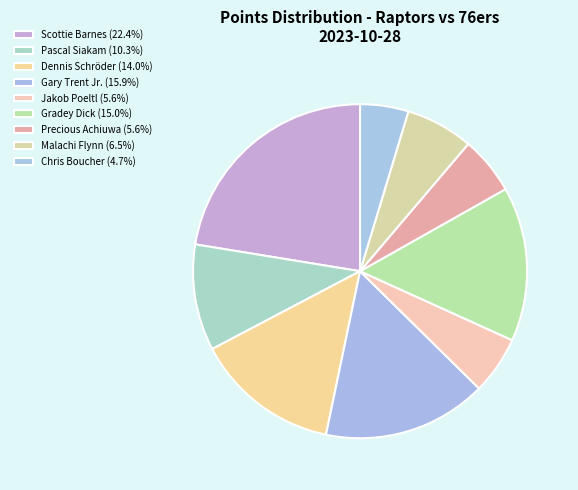

What percentage is the Jakob Poeltl slice, to the nearest percent?

6%